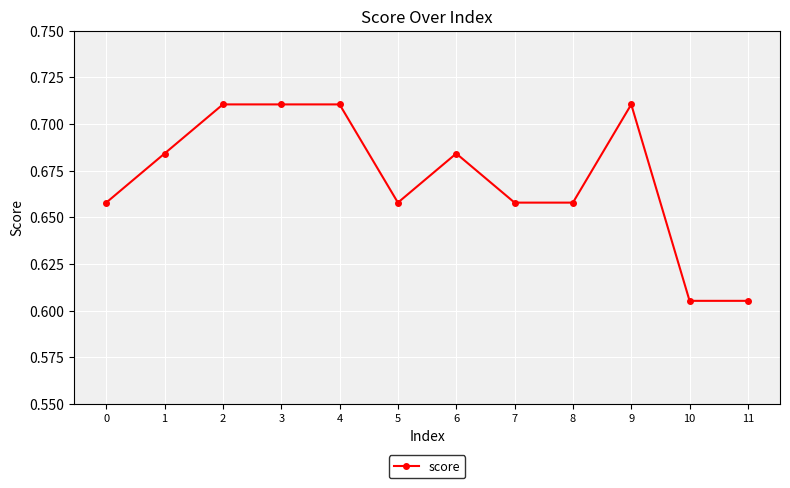

What is the difference between the maximum and minimum values?

0.1